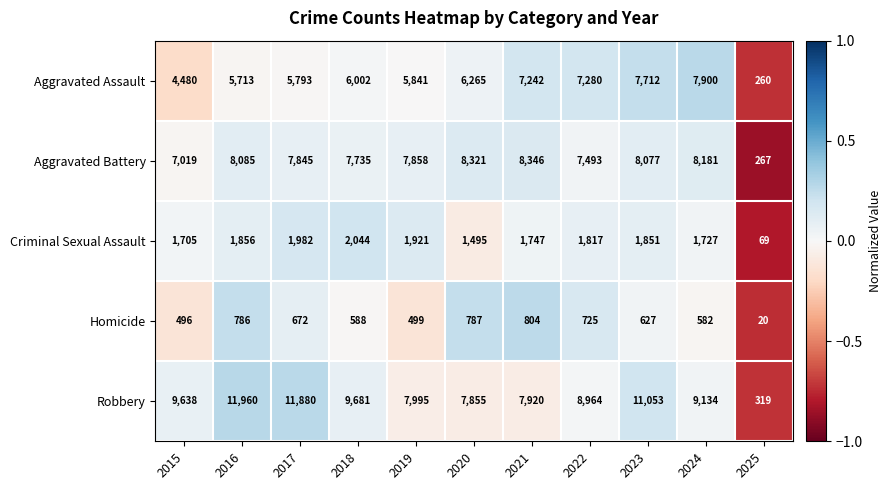

The value of Criminal Sexual Assault at 2020 is 695. True or false?

False